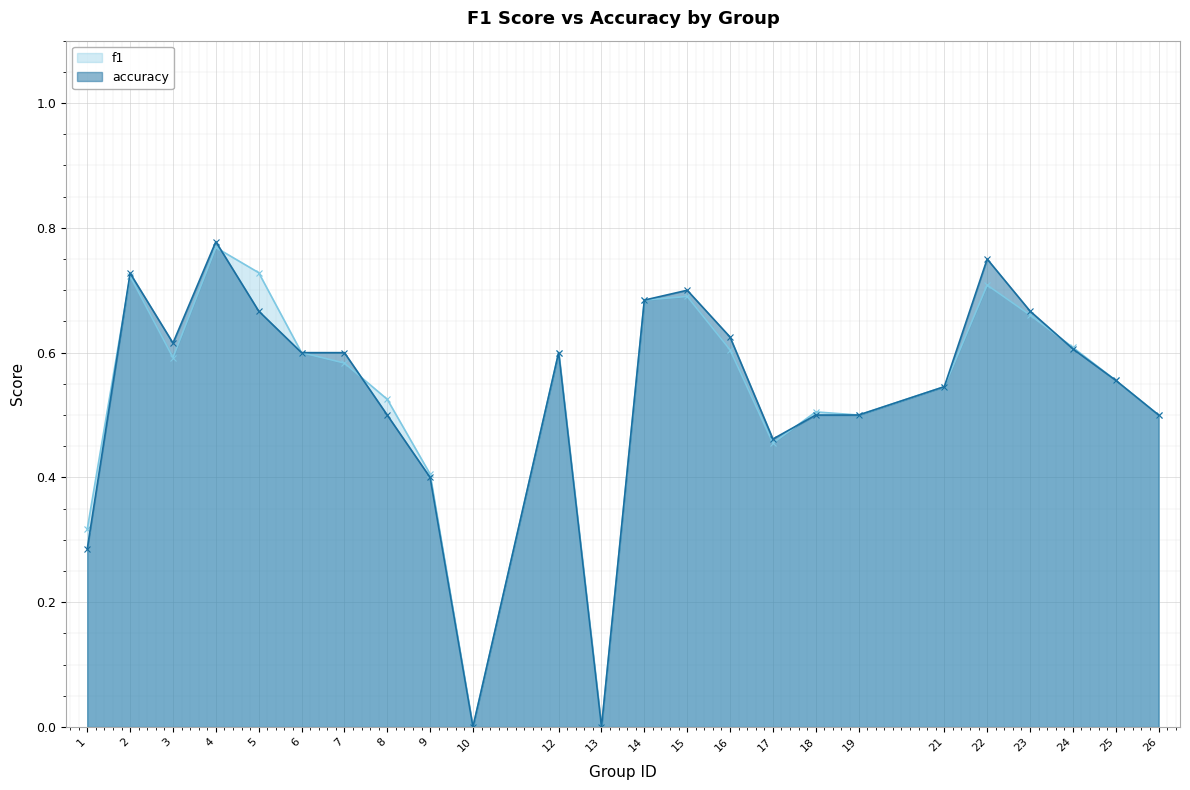

How many values in accuracy are above zero?

22